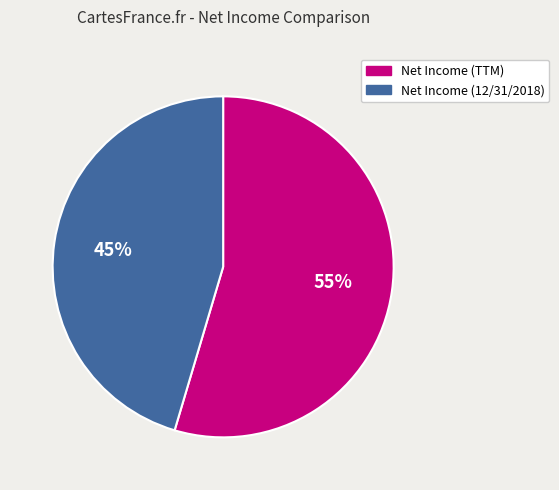

What is the majority slice?

Net Income (TTM)